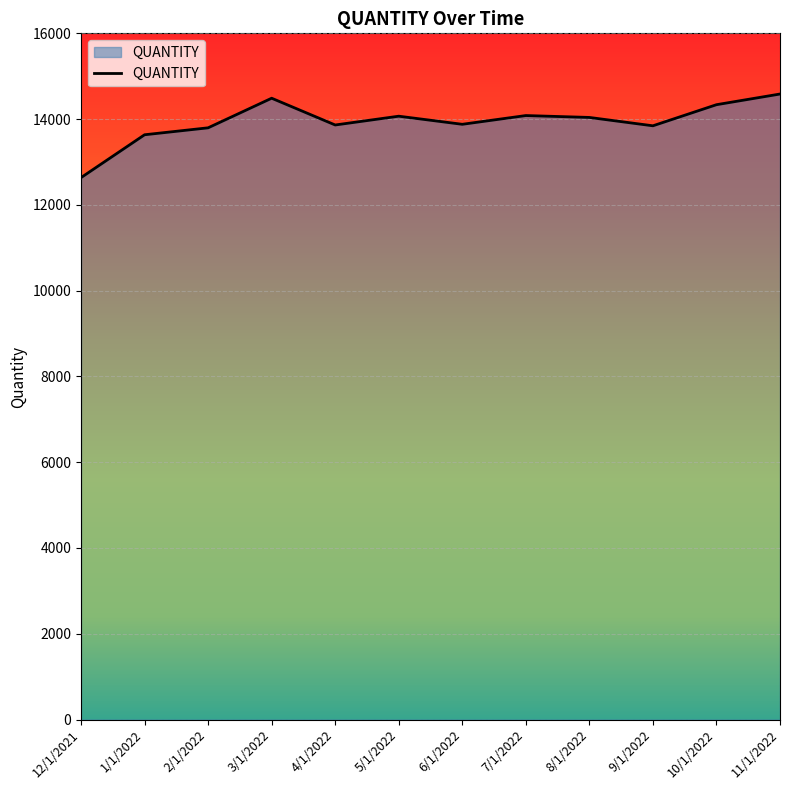

What is the maximum value shown in the chart?

14585